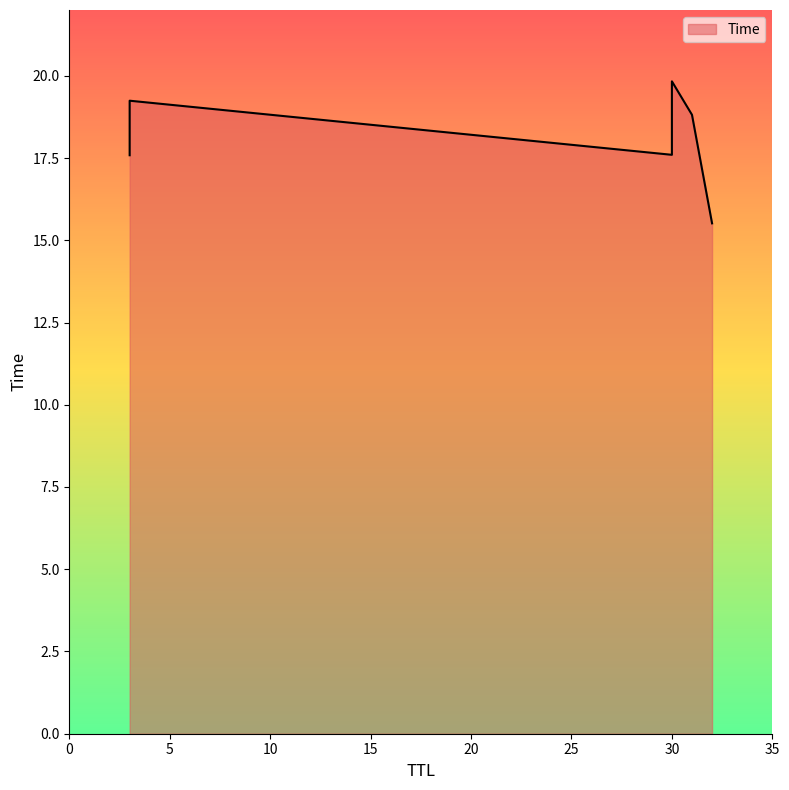

True or false: there are more than 1 points higher than both neighbors.

False